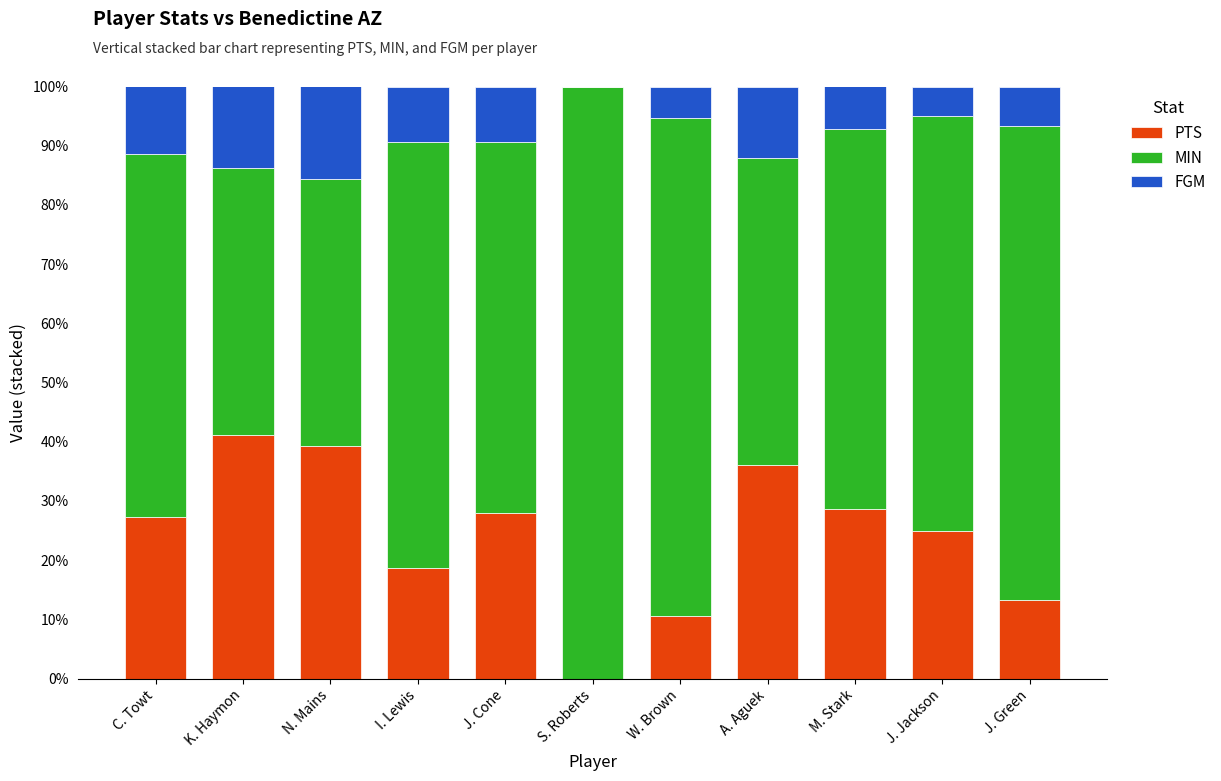

What is the highest value of the PTS series?

41.2